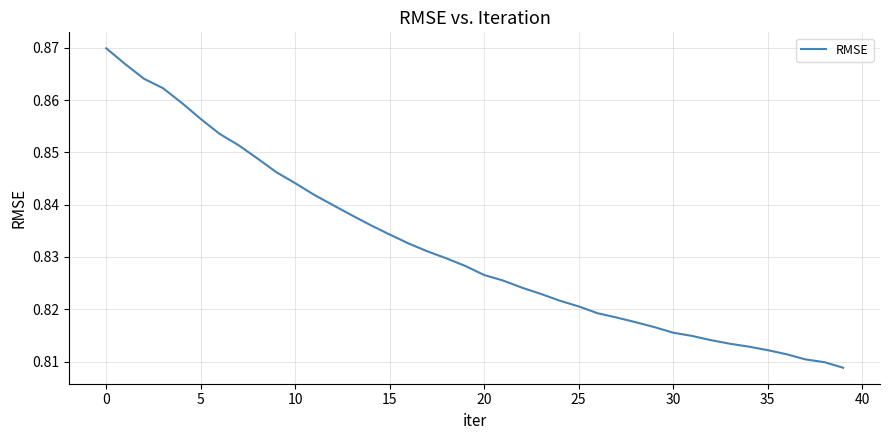

The chart shows a value of 1.1 at 30. True or false?

False